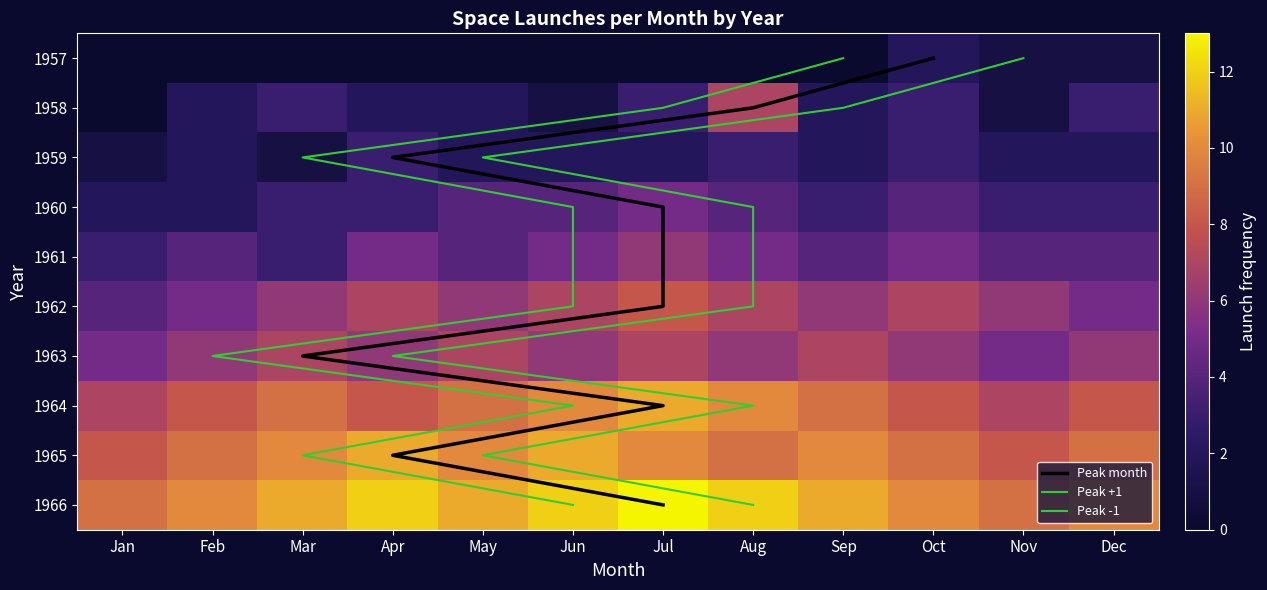

Rank the series by their maximum value, from lowest to highest.

1957, 1959, 1960, 1961, 1958, 1963, 1962, 1964, 1965, 1966